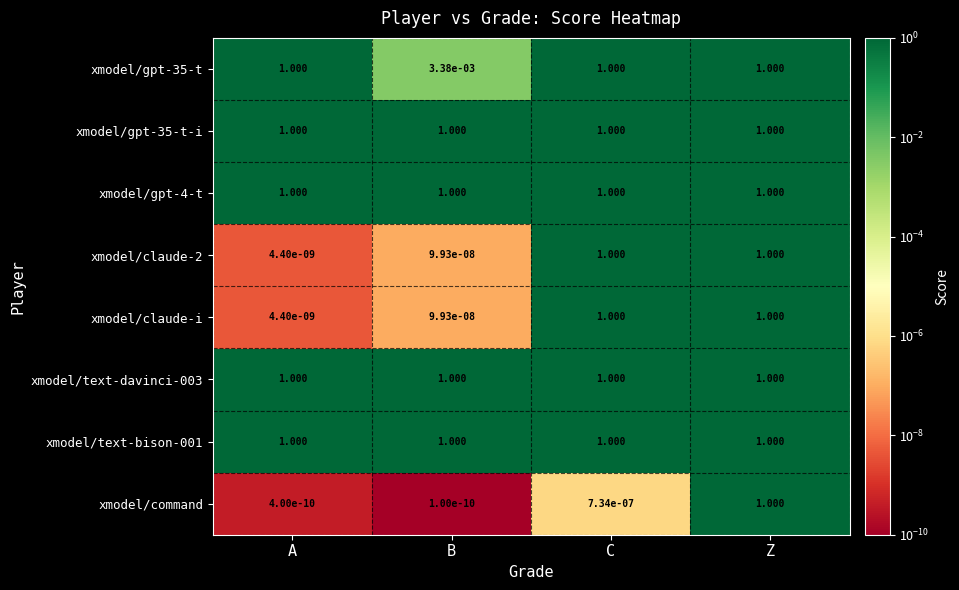

Which series has the largest range (max minus min)?

xmodel/command